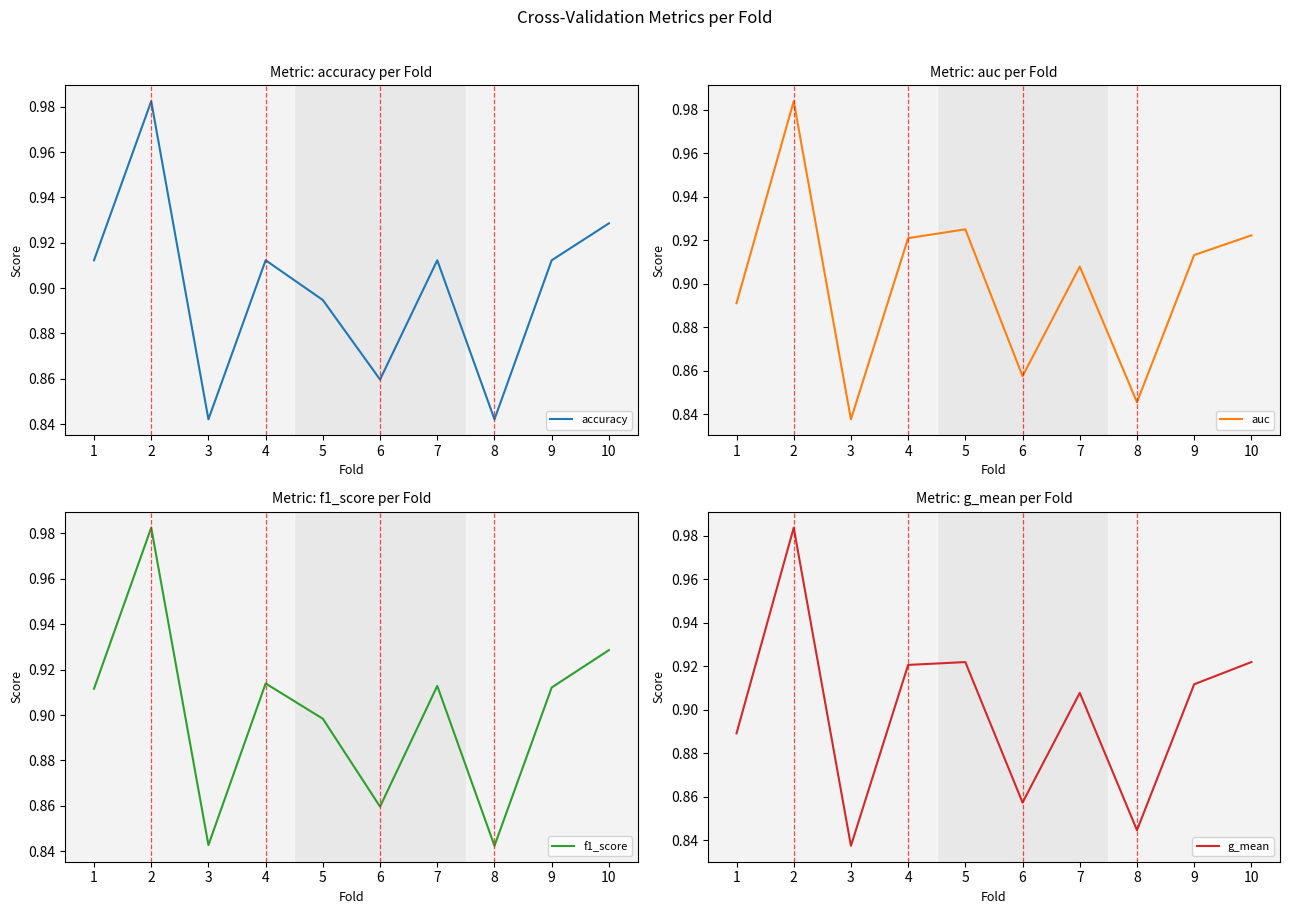

Reading right to left, what are all the values shown in this chart?

accuracy: 10=0.9	9=0.9	8=0.8	7=0.9	6=0.9	5=0.9	4=0.9	3=0.8	2=1.0	1=0.9
auc: 10=0.9	9=0.9	8=0.8	7=0.9	6=0.9	5=0.9	4=0.9	3=0.8	2=1.0	1=0.9
f1_score: 10=0.9	9=0.9	8=0.8	7=0.9	6=0.9	5=0.9	4=0.9	3=0.8	2=1.0	1=0.9
g_mean: 10=0.9	9=0.9	8=0.8	7=0.9	6=0.9	5=0.9	4=0.9	3=0.8	2=1.0	1=0.9